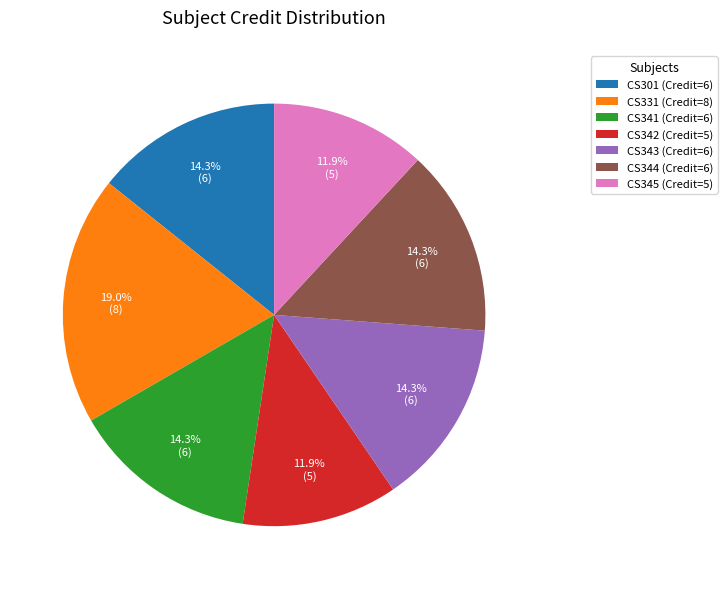

To the nearest percent, what is the difference between the largest and smallest slice percentages?

7%